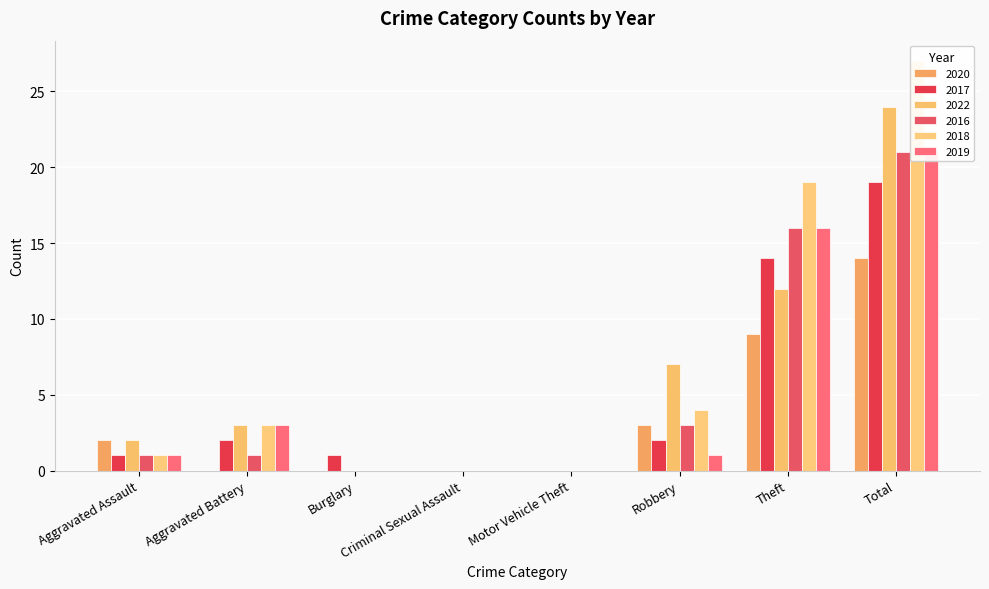

What value does the 2018 series have at Total, to the nearest 5?

25